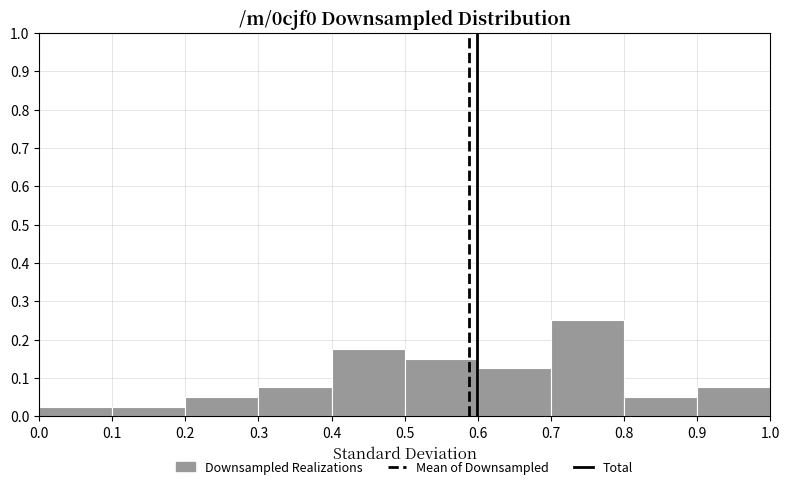

Reading left to right, transcribe this chart: for each bar, give the range it covers on the x-axis and its height. The values are not printed on the chart, so give them approximately, as read against the axis.

0.0 to 0.1: 0.03
0.1 to 0.2: 0.03
0.2 to 0.3: 0.05
0.3 to 0.4: 0.08
0.4 to 0.5: 0.18
0.5 to 0.6: 0.15
0.6 to 0.7: 0.13
0.7 to 0.8: 0.25
0.8 to 0.9: 0.05
0.9 to 1.0: 0.08